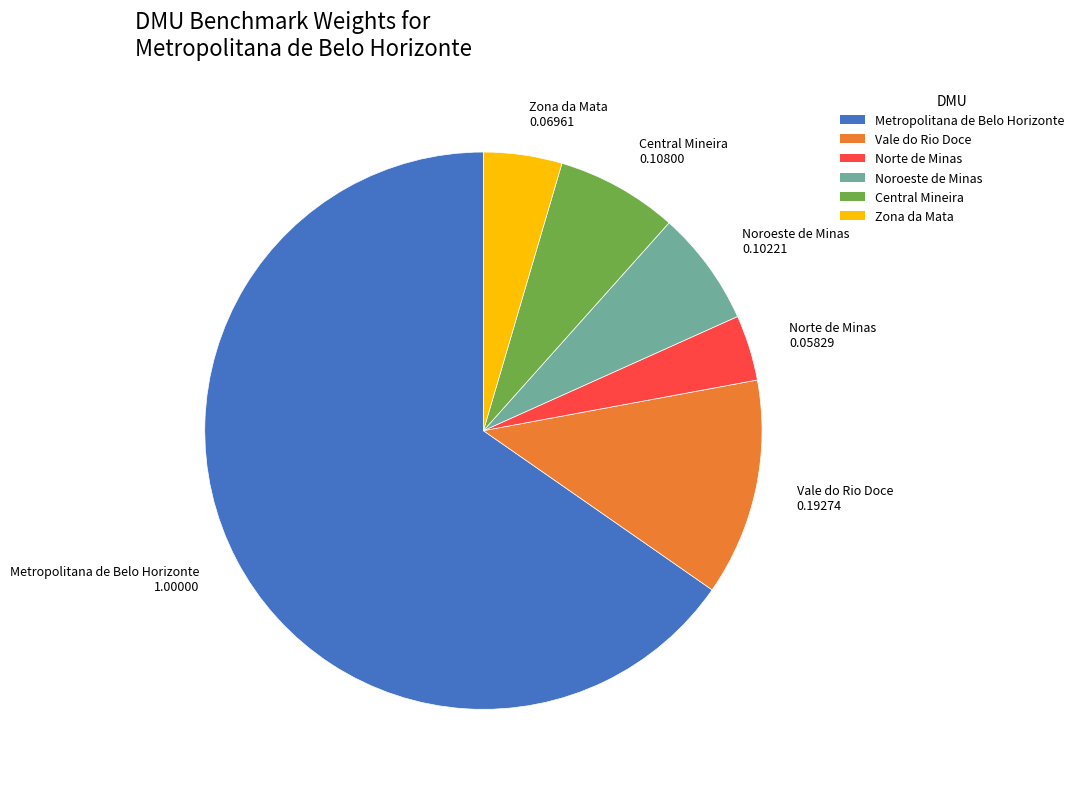

Which category has the biggest portion of the pie?

Metropolitana de Belo Horizonte